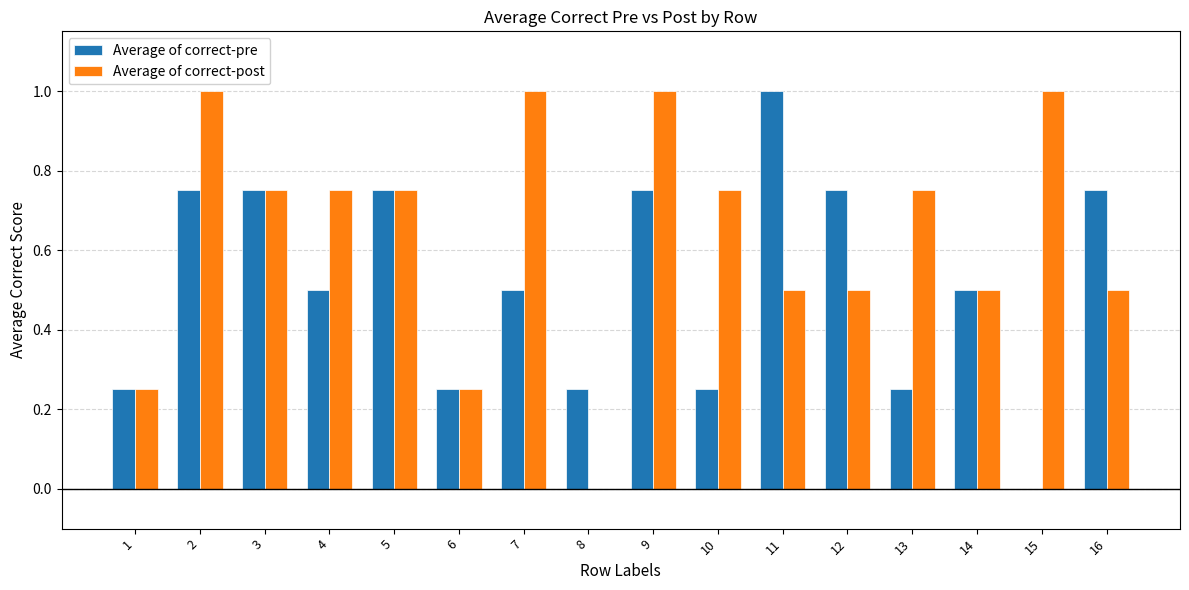

Is it true that Average of correct-pre equals 0.1 at 10?

False